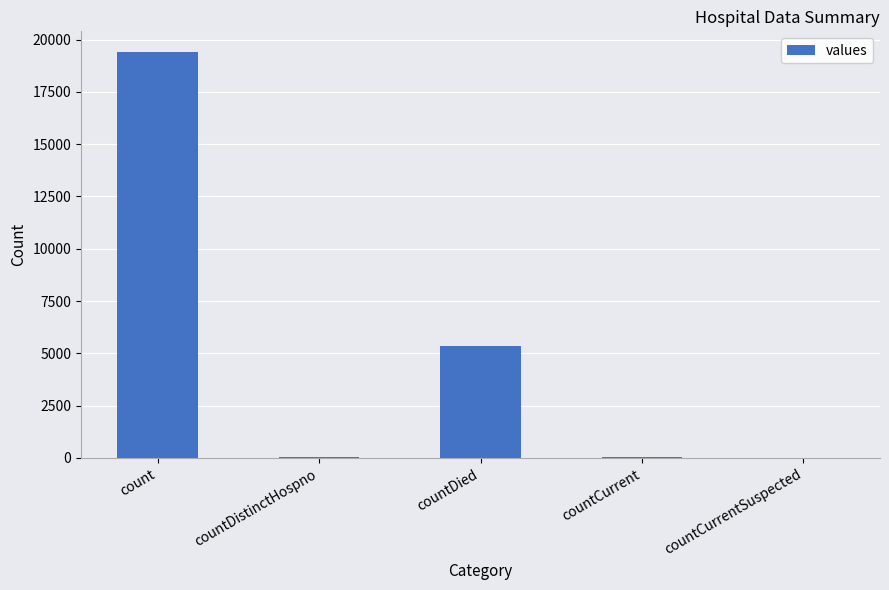

True or false: the data shows 5357 at countDied.

True